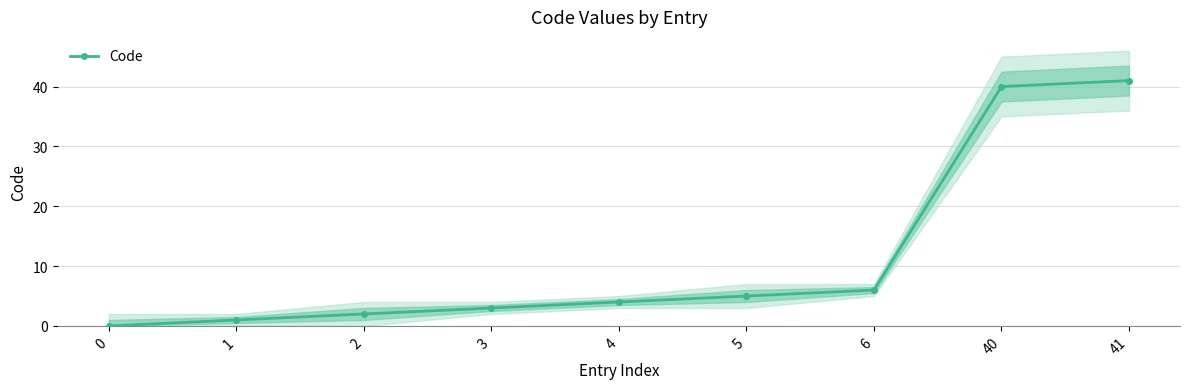

At which label is the value closest to 20?

6